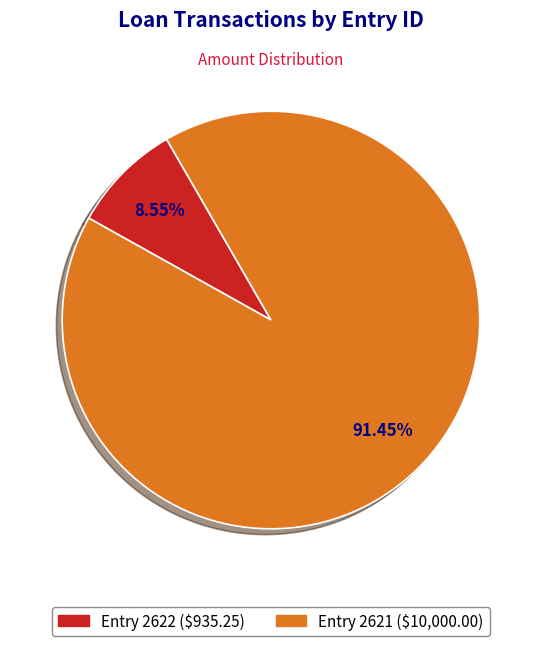

Does any single category account for the majority?

Yes